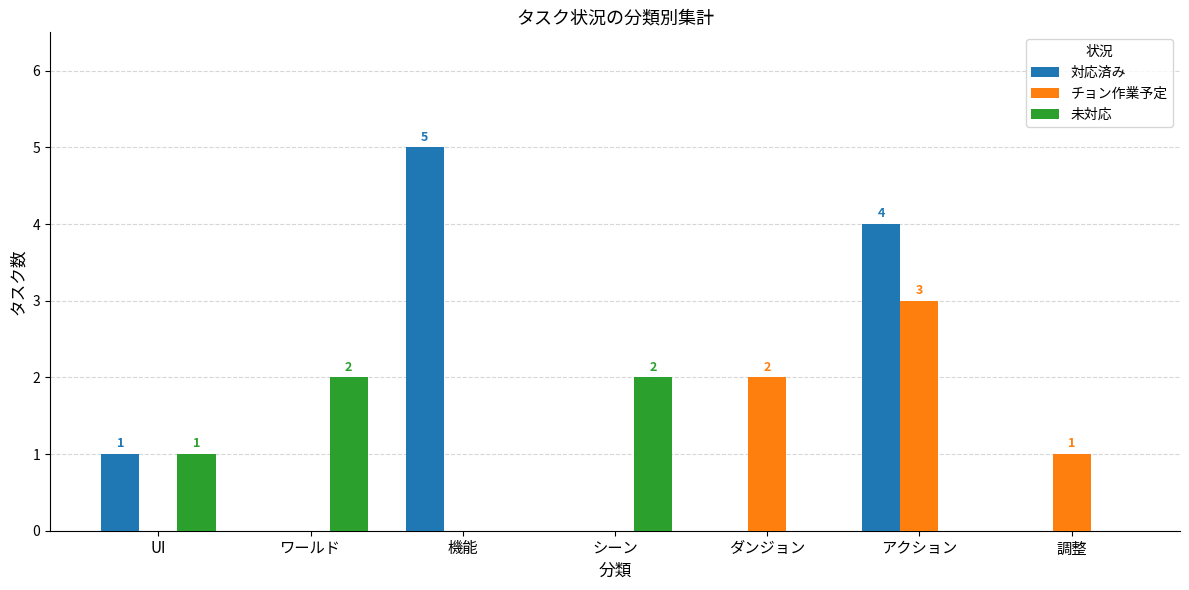

At which label is 未対応 closest to 1?

UI